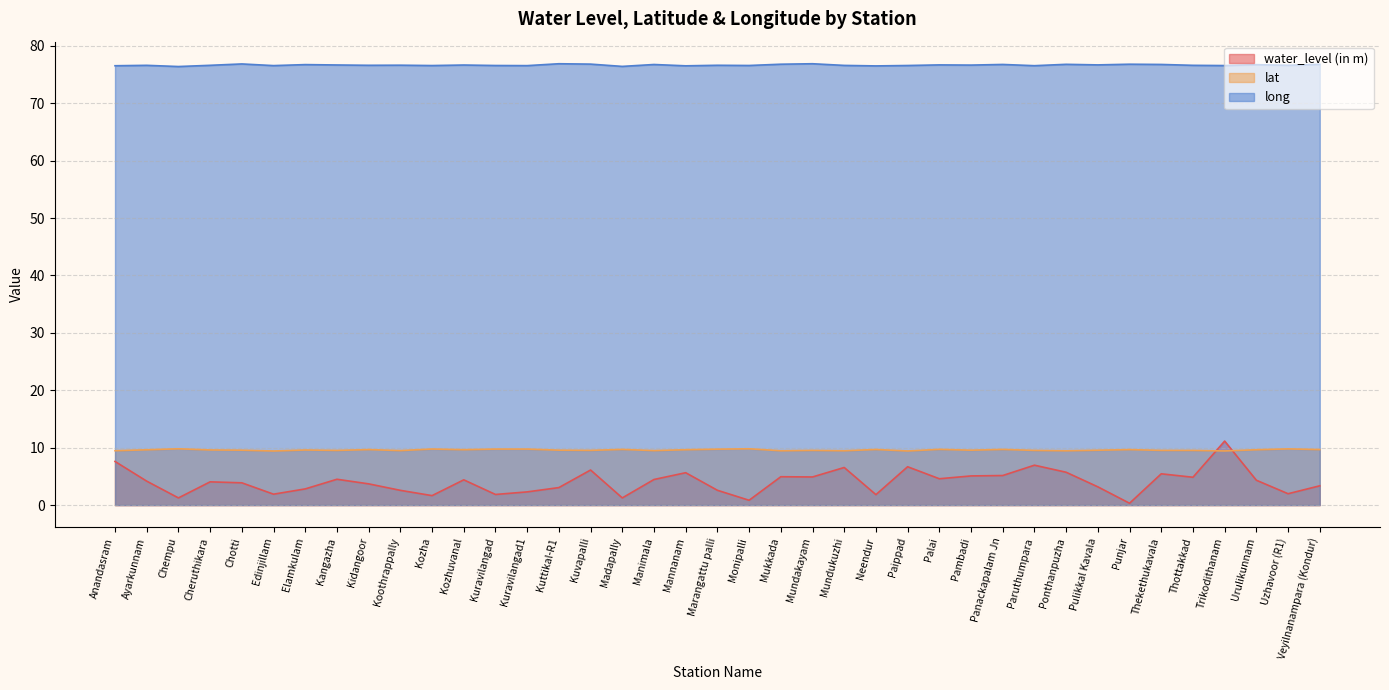

At which category is the sum across all series the highest?

Trikodithanam